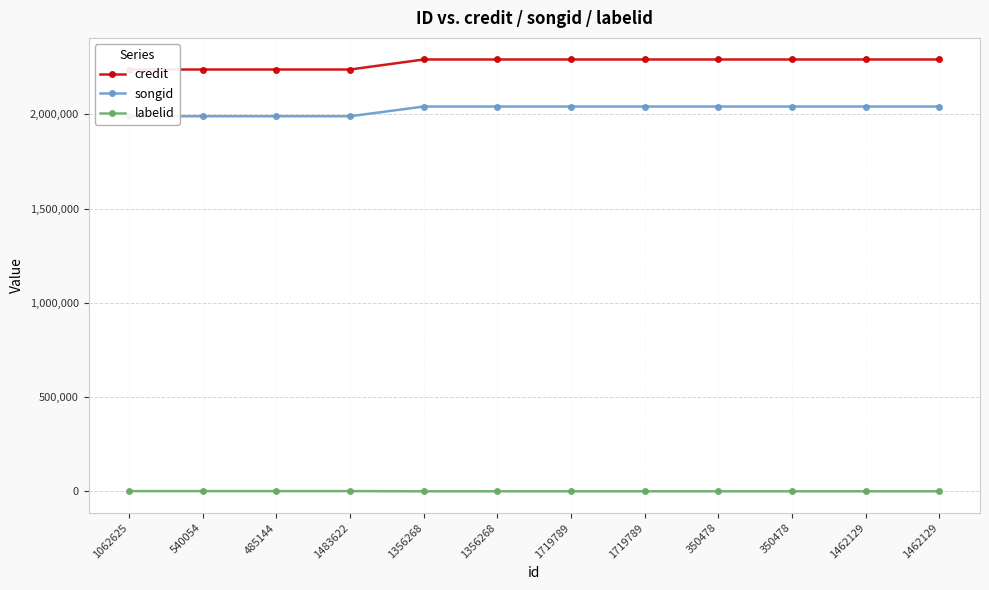

What is the difference between the songid values at 485144 and 350478?

51545